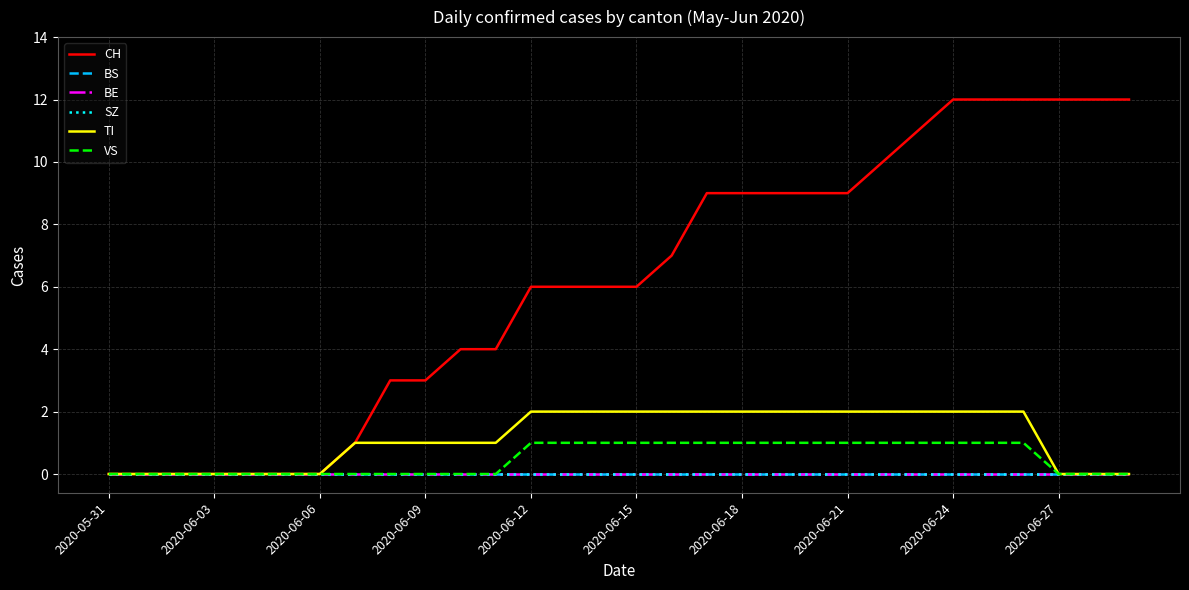

Rank the series by their maximum value, from lowest to highest.

BS, BE, SZ, VS, TI, CH